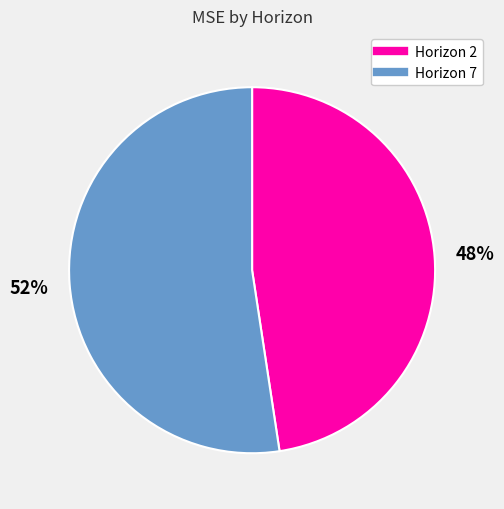

Is there a majority slice in this chart?

Yes